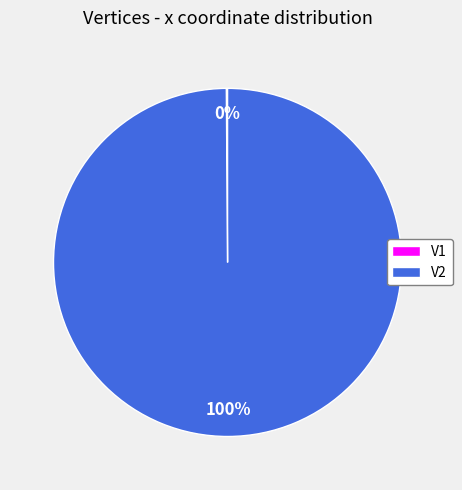

Is it true that V2 is 100% of the pie?

True